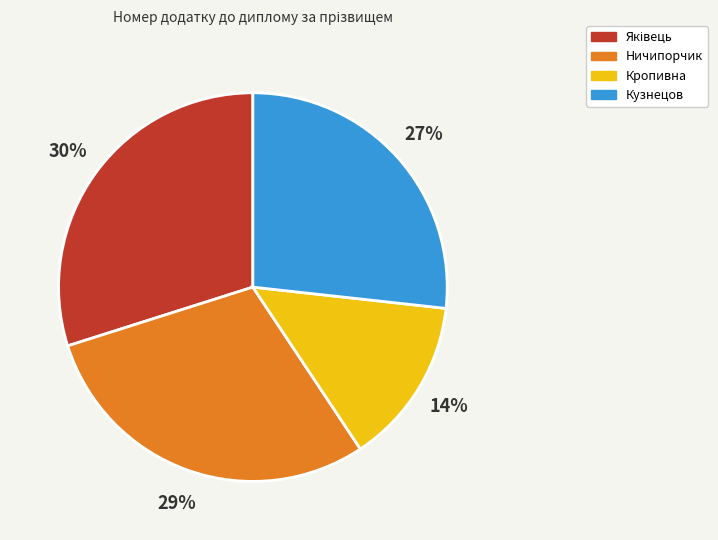

Is it true that Кузнецов is 27% of the pie?

True